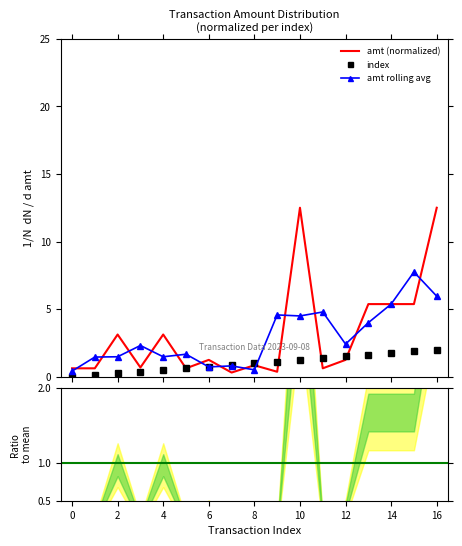

Which has a higher value, 10 or 5?

10